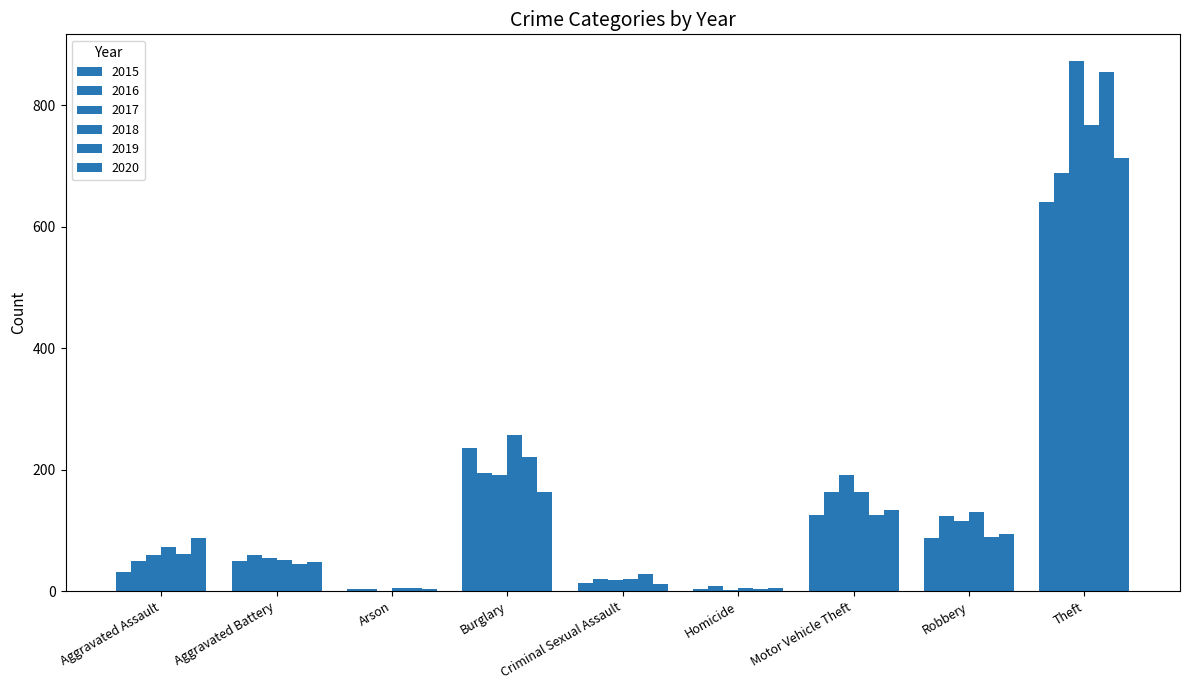

Reading left to right, what are all the values shown in this chart?

2015: Aggravated Assault=31	Aggravated Battery=50	Arson=3	Burglary=236	Criminal Sexual Assault=13	Homicide=4	Motor Vehicle Theft=125	Robbery=87	Theft=641
2016: Aggravated Assault=50	Aggravated Battery=60	Arson=3	Burglary=194	Criminal Sexual Assault=20	Homicide=8	Motor Vehicle Theft=163	Robbery=123	Theft=689
2017: Aggravated Assault=59	Aggravated Battery=54	Arson=1	Burglary=192	Criminal Sexual Assault=19	Homicide=2	Motor Vehicle Theft=191	Robbery=115	Theft=873
2018: Aggravated Assault=72	Aggravated Battery=52	Arson=6	Burglary=257	Criminal Sexual Assault=20	Homicide=5	Motor Vehicle Theft=164	Robbery=130	Theft=767
2019: Aggravated Assault=61	Aggravated Battery=45	Arson=5	Burglary=221	Criminal Sexual Assault=29	Homicide=3	Motor Vehicle Theft=125	Robbery=89	Theft=855
2020: Aggravated Assault=87	Aggravated Battery=48	Arson=4	Burglary=163	Criminal Sexual Assault=12	Homicide=6	Motor Vehicle Theft=134	Robbery=94	Theft=713